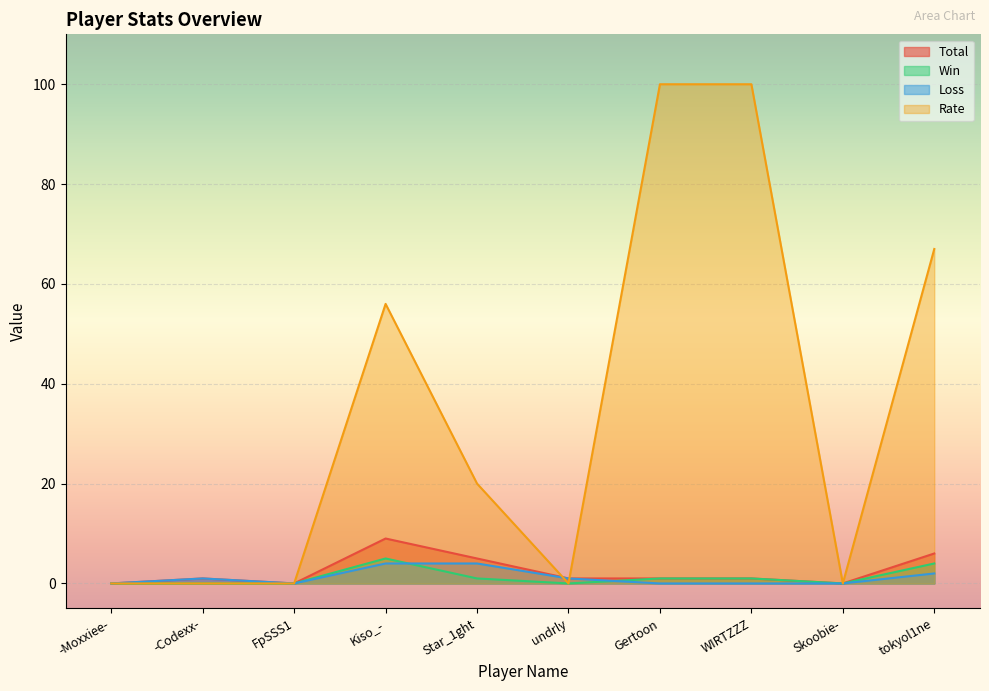

How many interior local valleys does the Win series have?

2